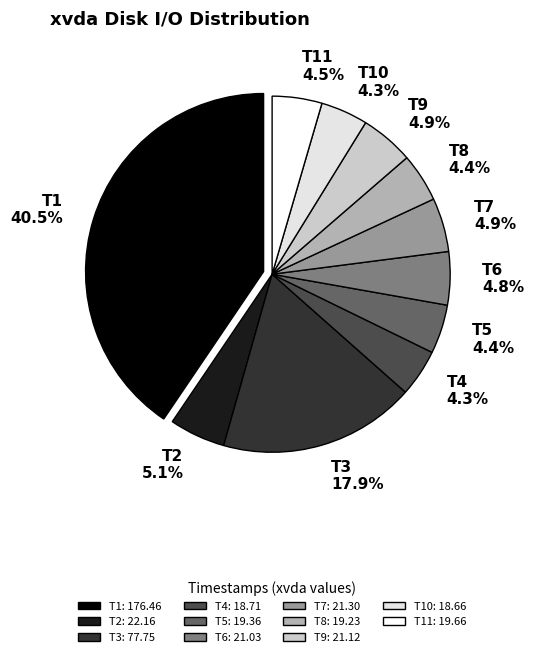

Does T2 5.1% account for over 50% of the chart?

No